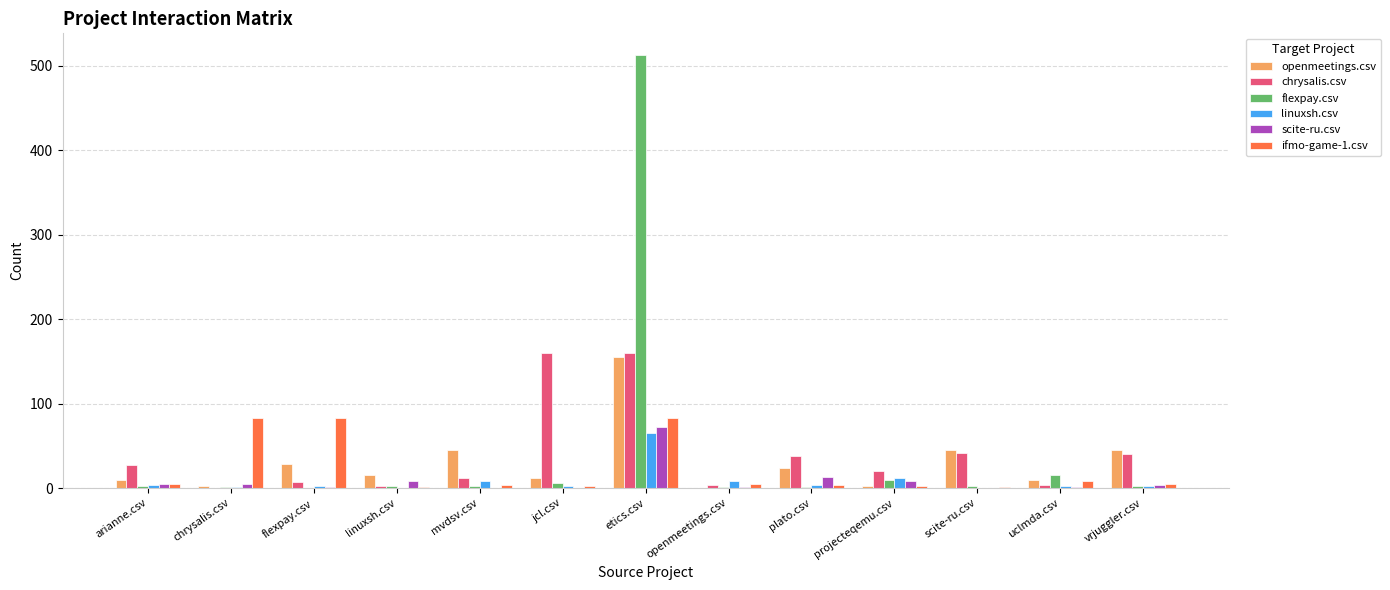

What is the maximum value shown in the chart?

513